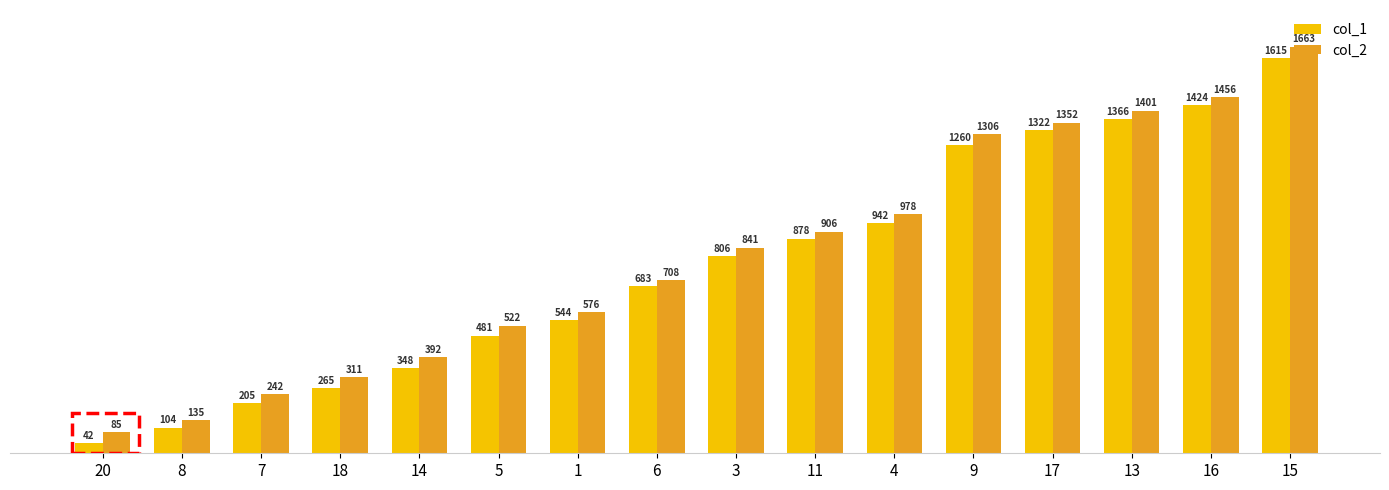

Reading left to right, transcribe all the data shown in this chart.

col_1: 42	104	205	265	348	481	544	683	806	878	942	1260	1322	1366	1424	1615
col_2: 85	135	242	311	392	522	576	708	841	906	978	1306	1352	1401	1456	1663